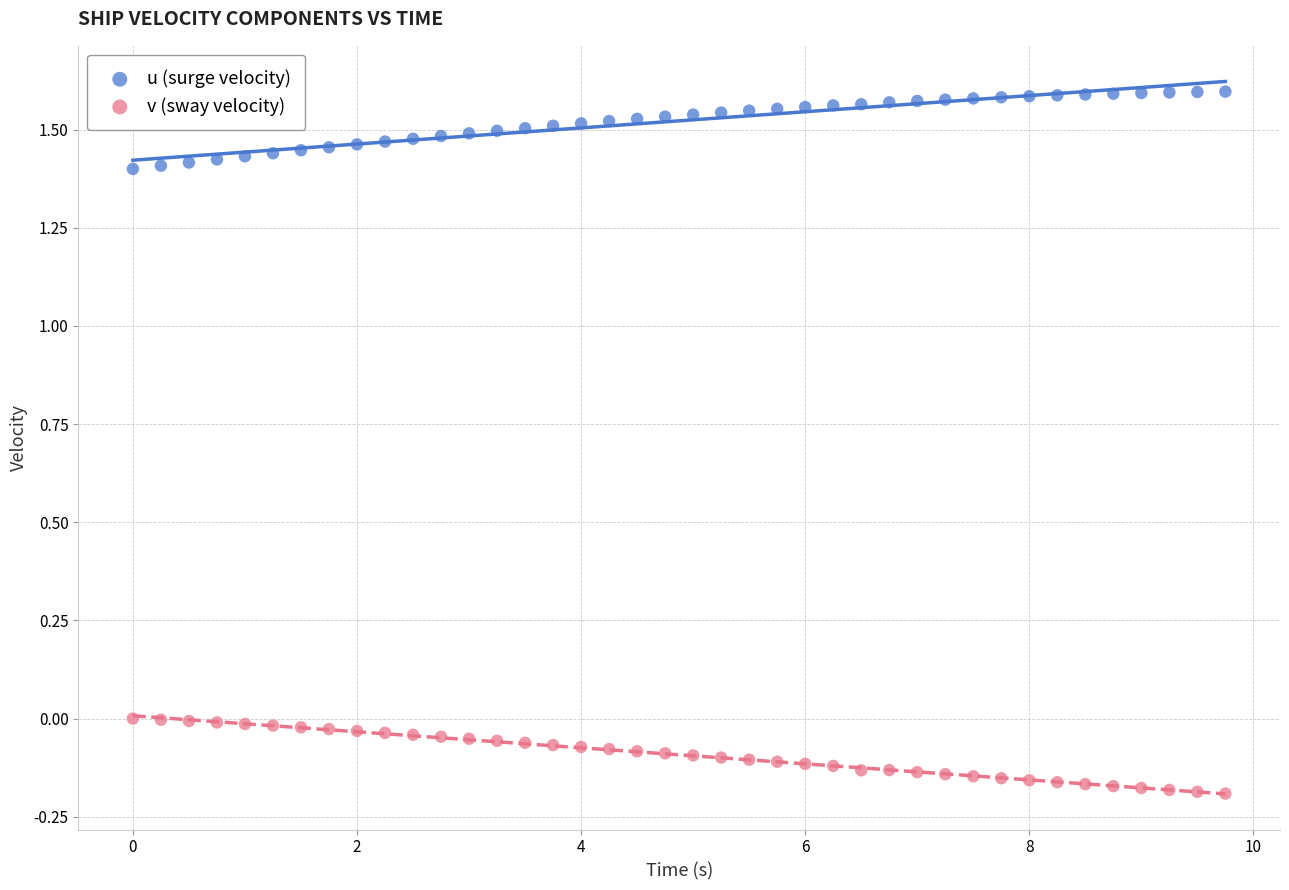

Which series reaches the minimum Y coordinate?

v (sway velocity)